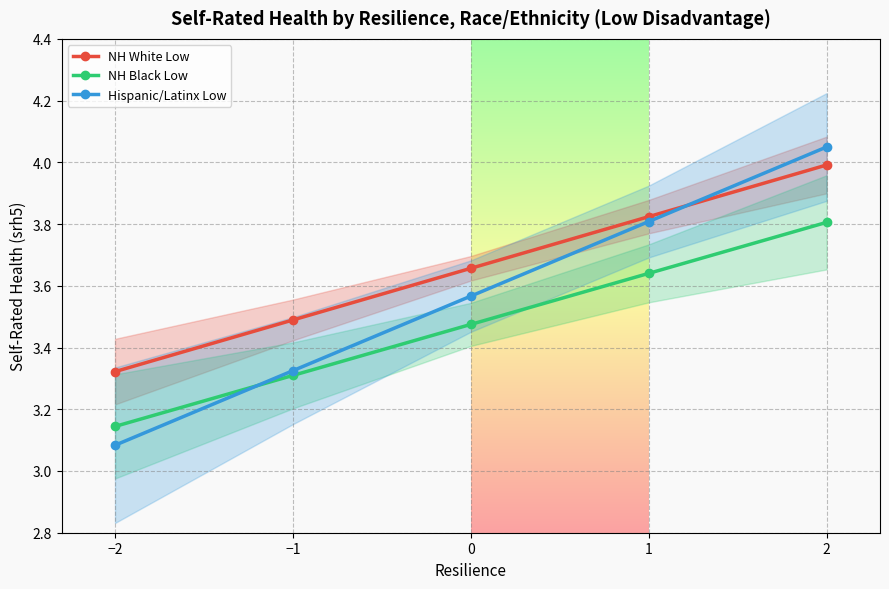

Is it true that Hispanic/Latinx Low equals 3.3 at −1?

True